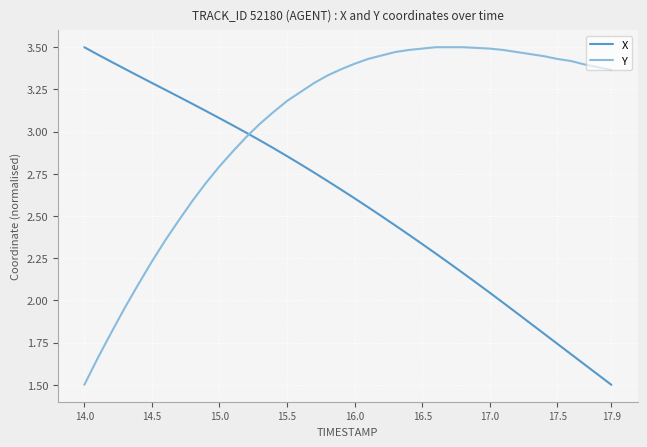

Rank the series by their average value, from lowest to highest.

X, Y